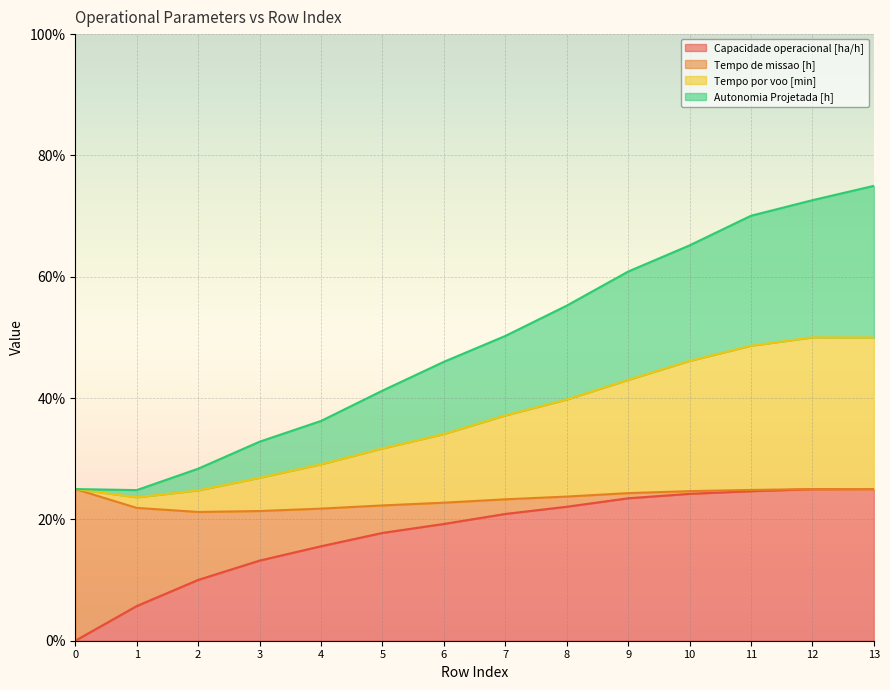

Does the chart display data point markers on the line(s)?

No